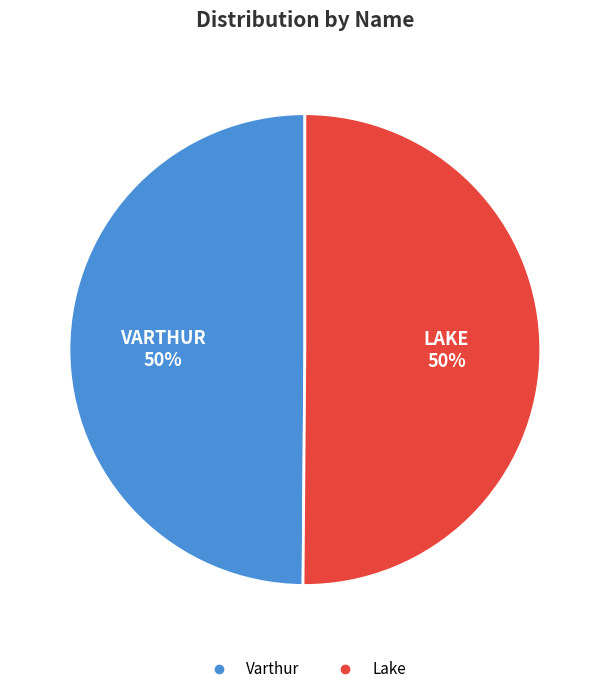

Count the number of slices in the pie.

2